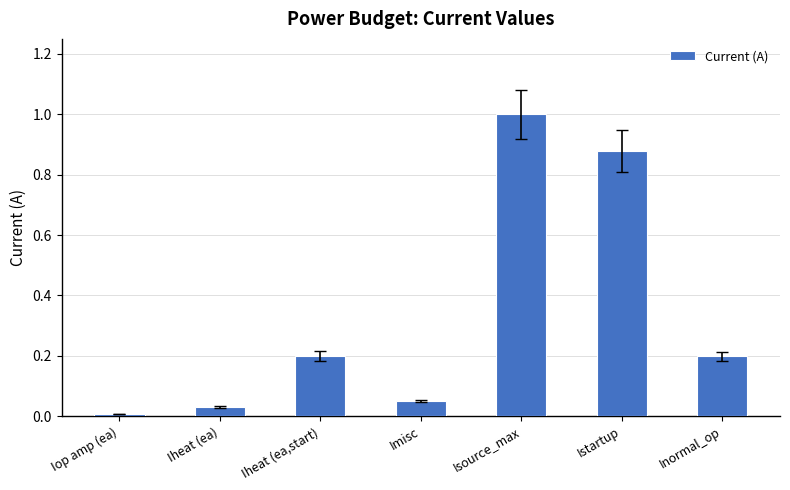

How many series are shown in this chart?

1